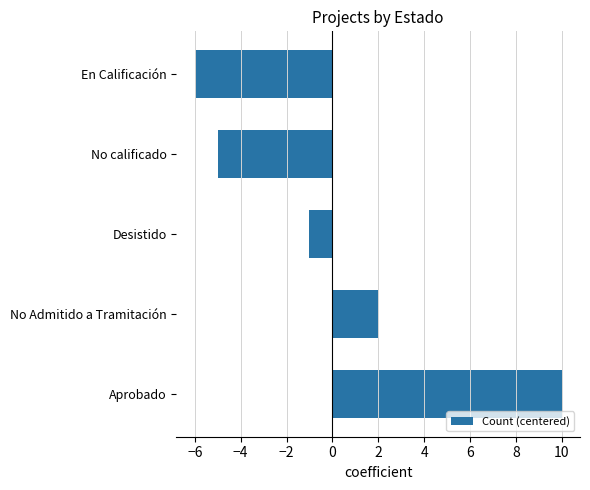

Rank the categories by value from highest to lowest.

Aprobado, No Admitido a Tramitación, Desistido, No calificado, En Calificación